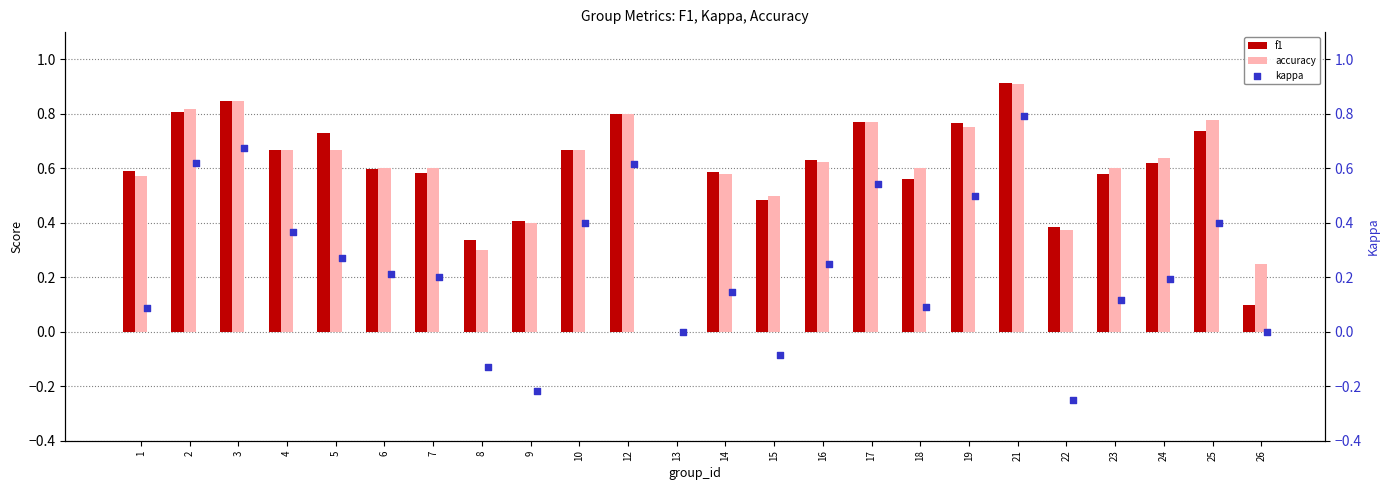

What are all the series names shown in the legend?

f1, accuracy, kappa